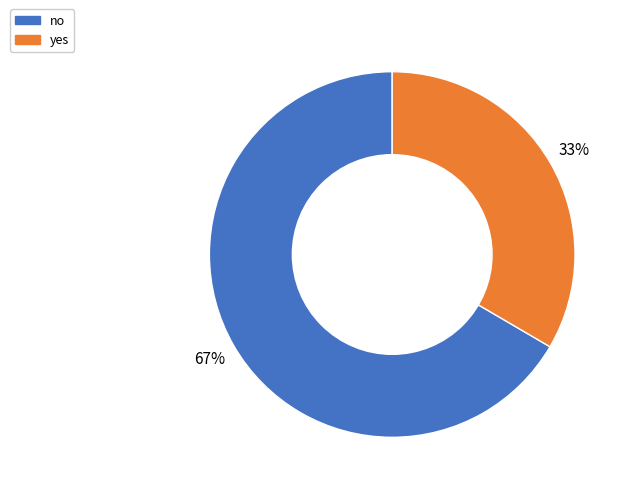

Is it true that no is 67% of the pie?

True